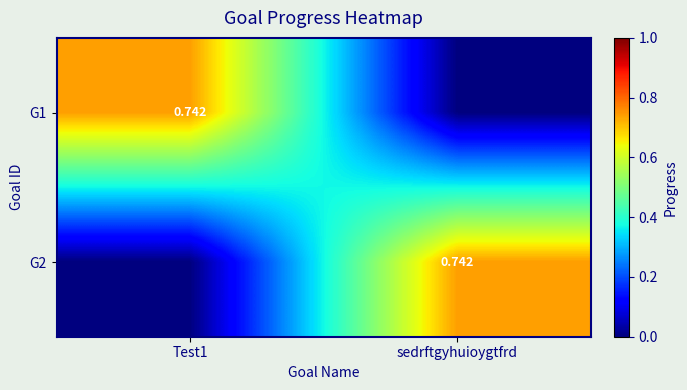

Is the value of G1 at sedrftgyhuioygtfrd greater than the value of G2 at sedrftgyhuioygtfrd?

No